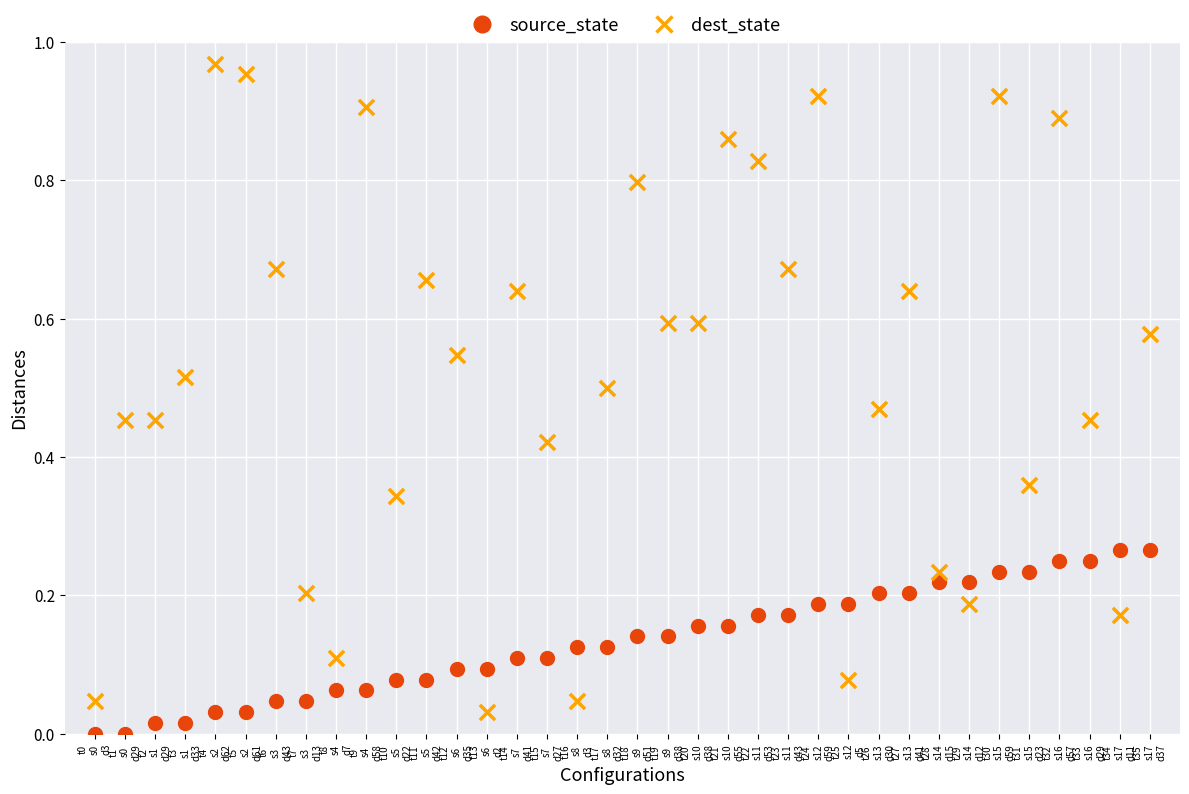

Which series contains the lowest Y value?

source_state